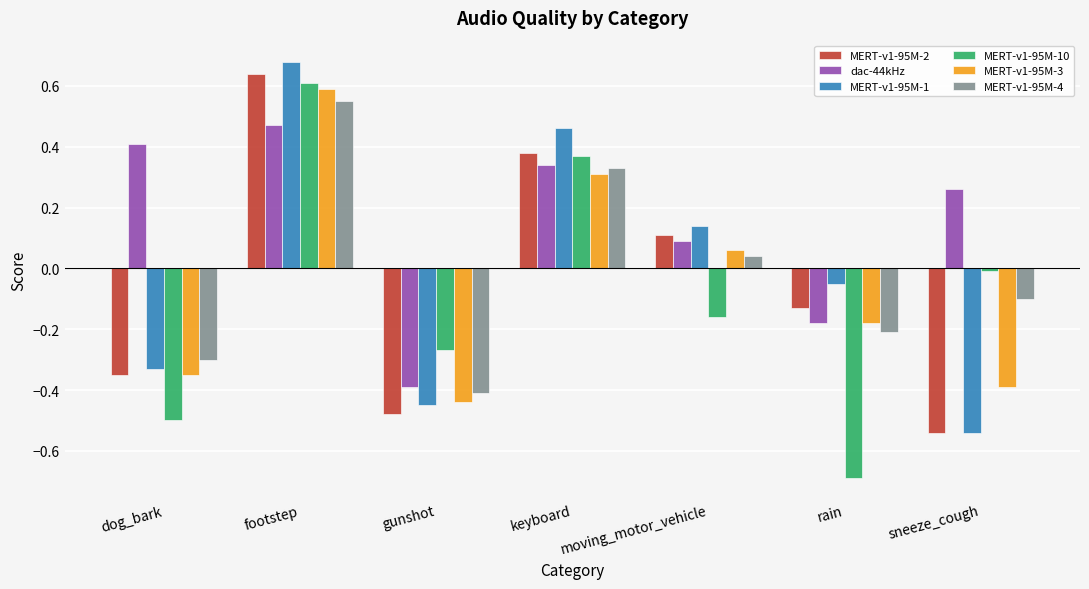

Does the chart contain any negative values?

Yes